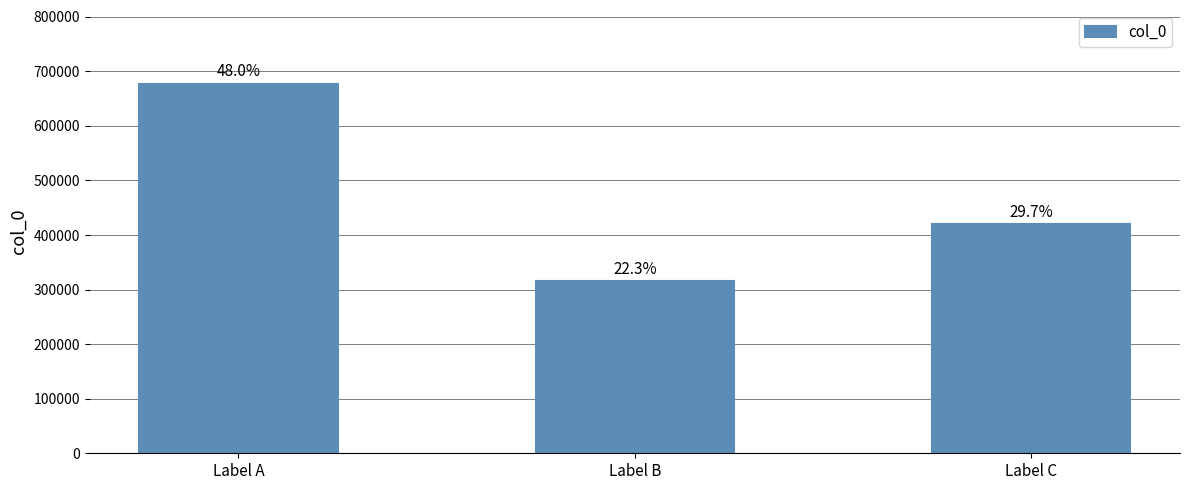

At which label is the value closest to 495974?

Label C